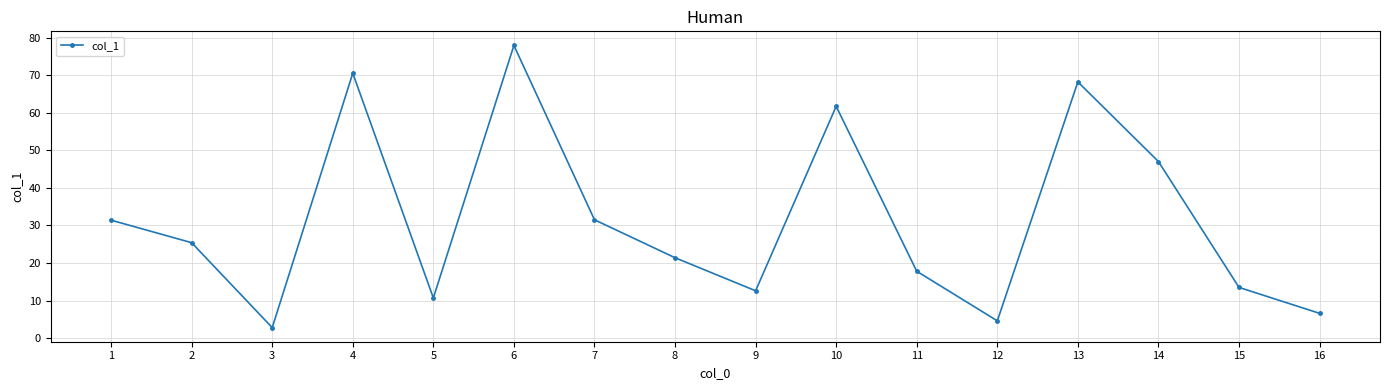

Which category has the lowest value across all series?

3